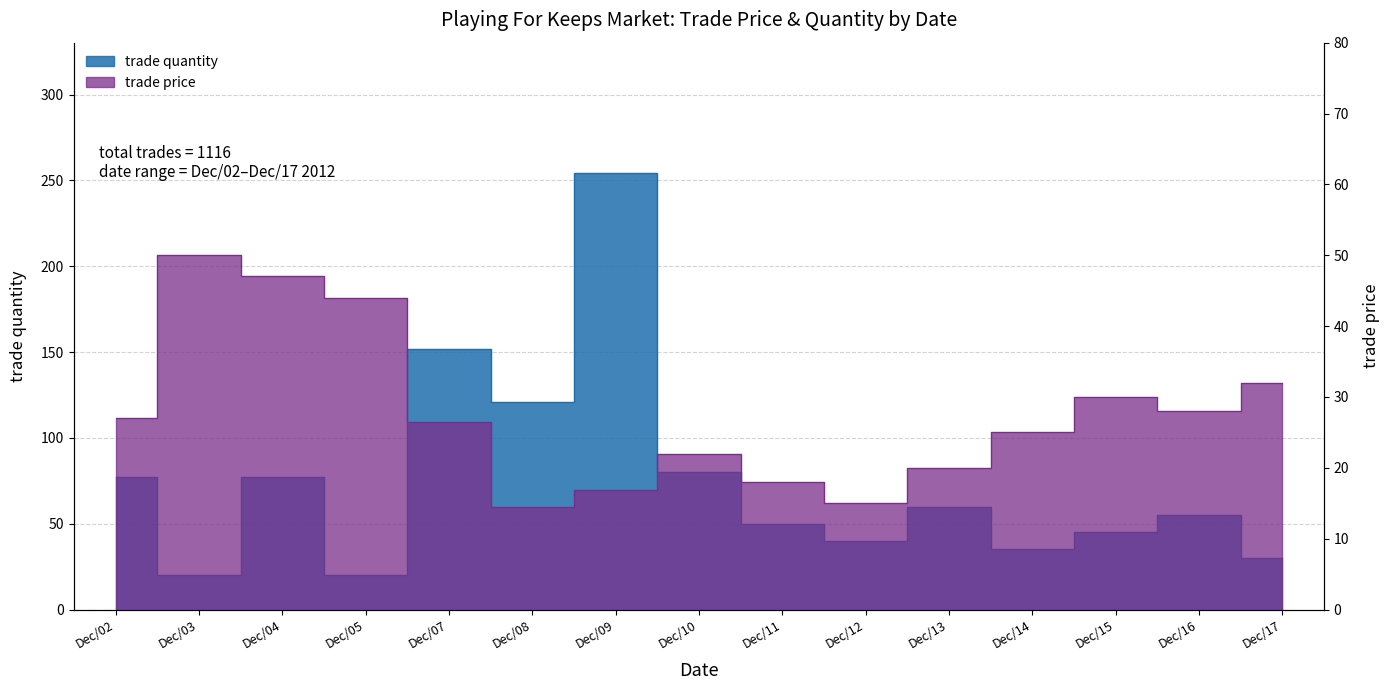

Reading right to left, list all the values displayed in this chart.

trade price: 32.0	28.0	30.0	25.0	20.0	15.0	18.0	22.0	16.9	14.4	26.4	44.0	47.0	50.0	27.0
trade quantity: 30.0	55.0	45.0	35.0	60.0	40.0	50.0	80.0	254.0	121.0	152.0	20.0	77.0	20.0	77.0